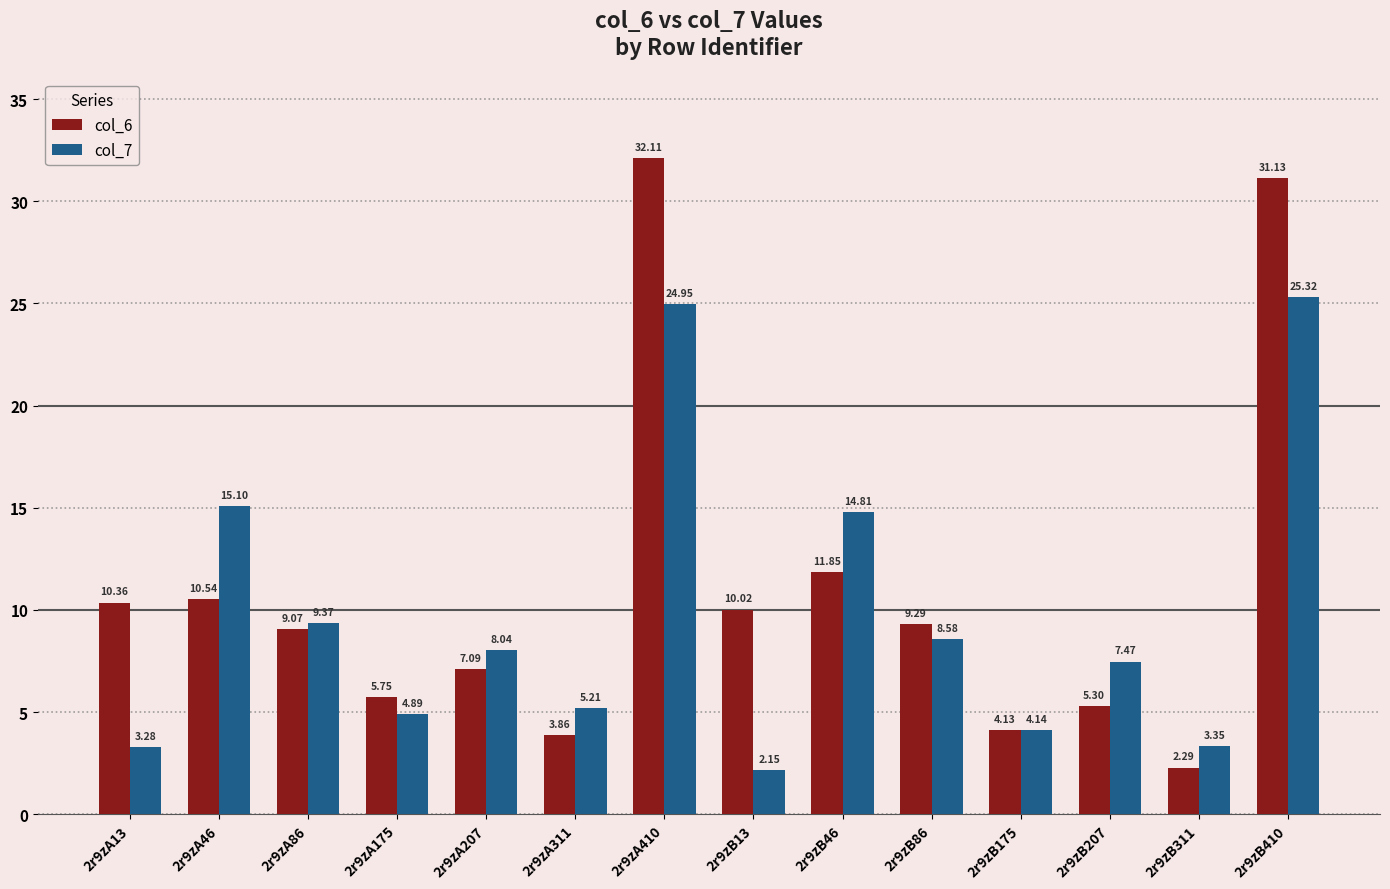

Rank the series by their maximum value, from lowest to highest.

col_7, col_6